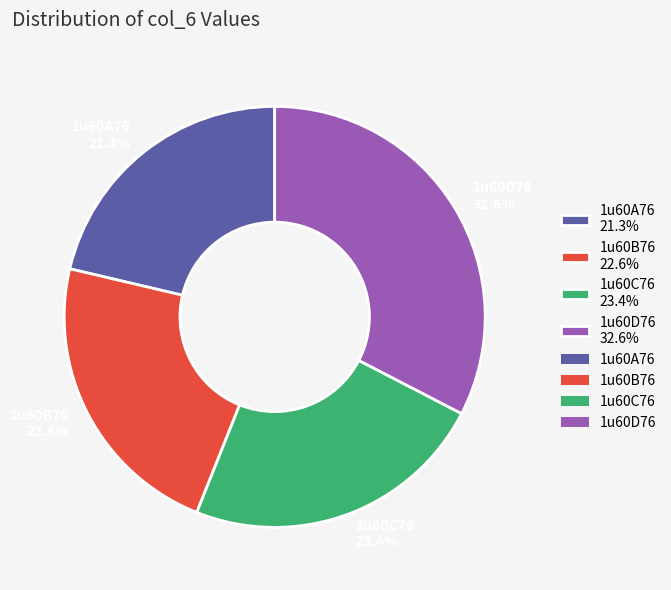

What percentage is the 1u60A76 slice, to the nearest percent?

21%